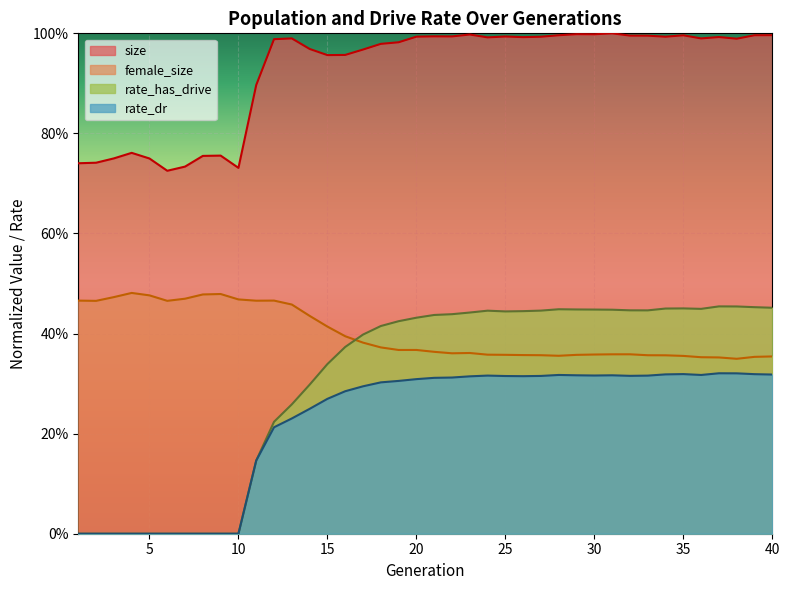

Where is female_size nearest to the value 0?

38